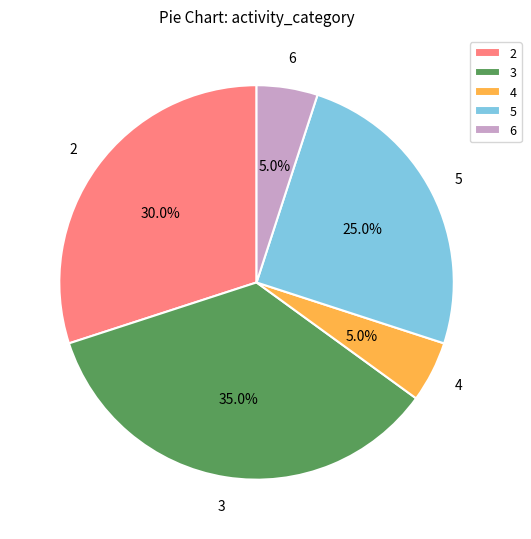

What is the largest slice in the pie chart?

3